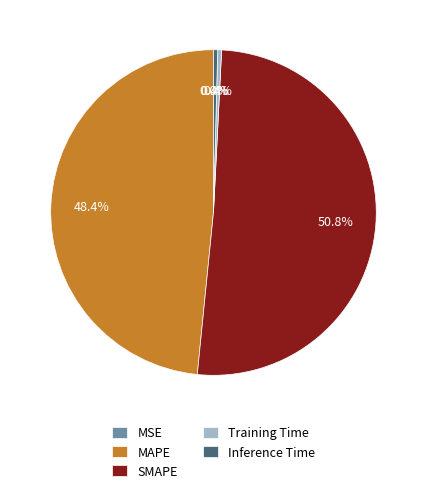

Which category has the biggest portion of the pie?

SMAPE